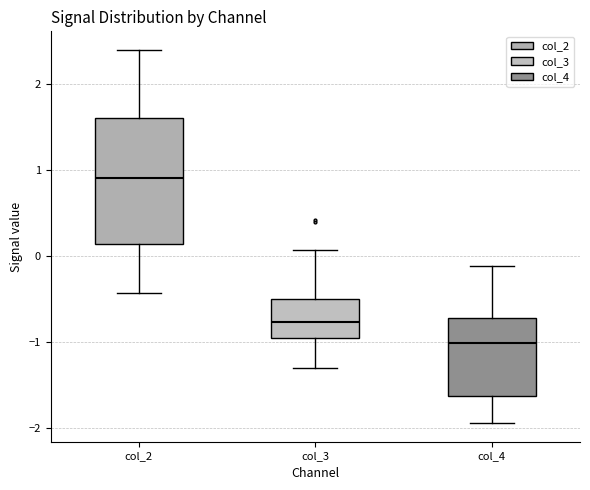

Where does the lower whisker of the box for col_4 end on the y-axis? The values are not printed on the chart, so give them approximately, as read against the axis.

-1.9